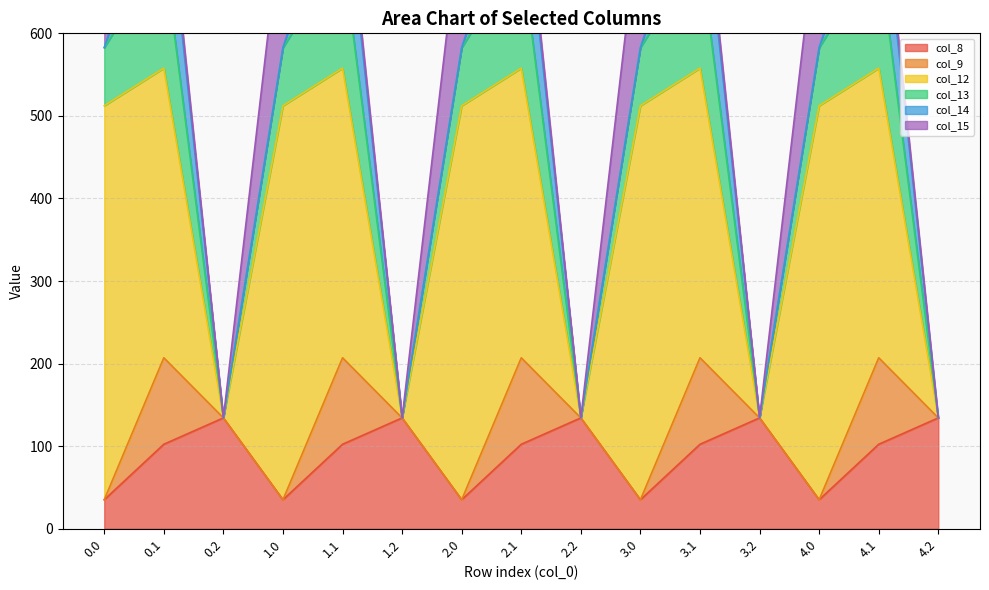

List the series in order of their peak value, highest first.

col_12, col_15, col_13, col_8, col_14, col_9